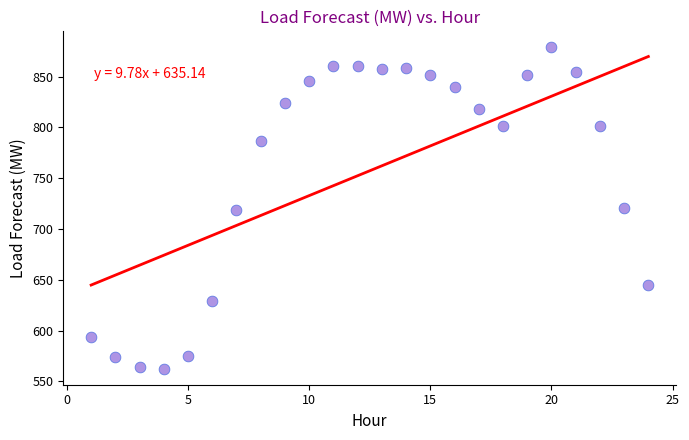

What is the range of Y values (max minus min)?

316.2